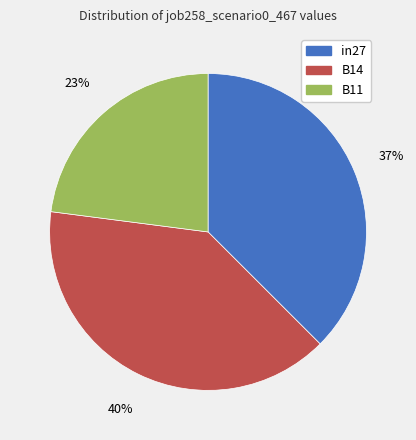

Between in27 and B14, which is larger?

B14